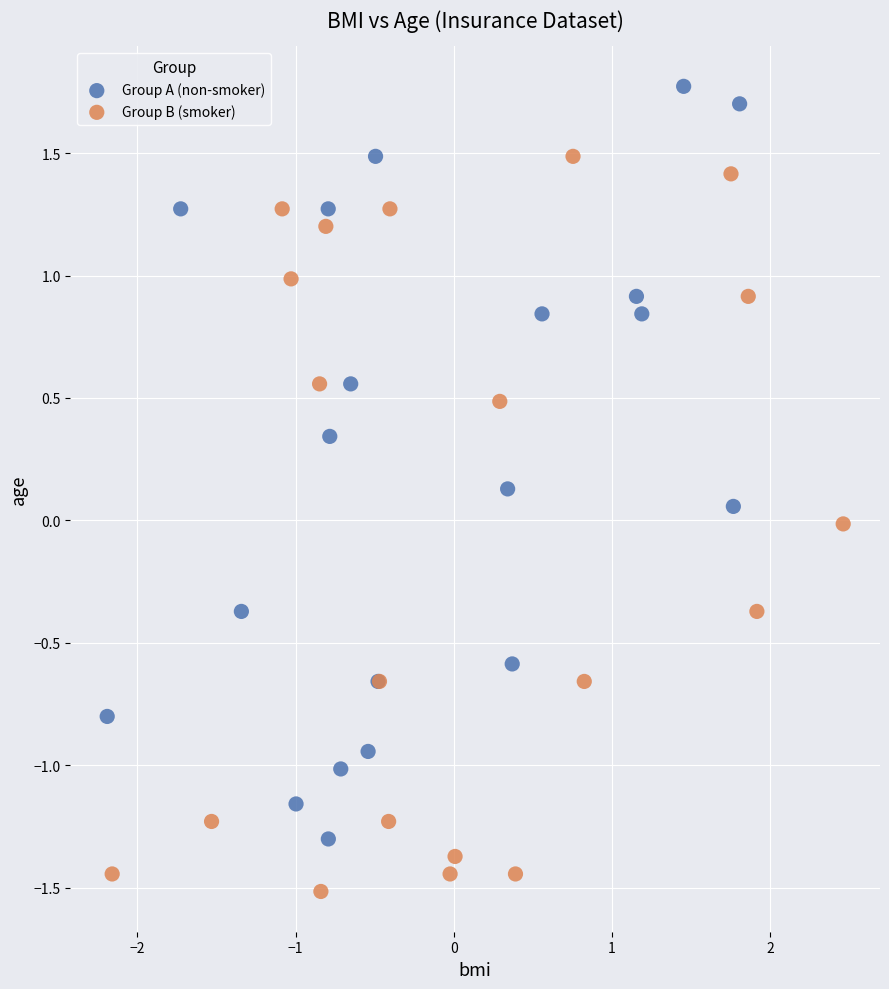

Which series has the widest spread of Y values?

Group A (non-smoker)